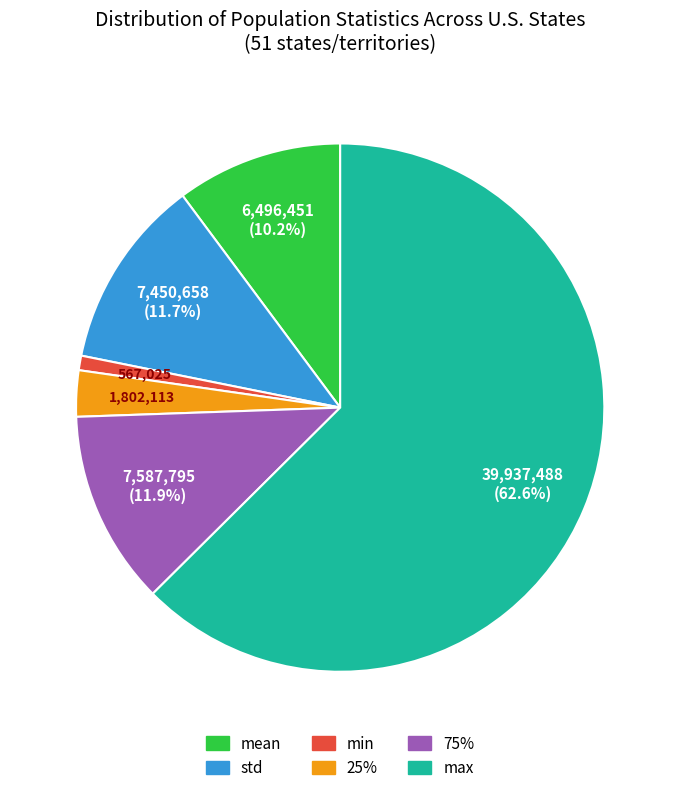

How many slices are in this pie chart?

6